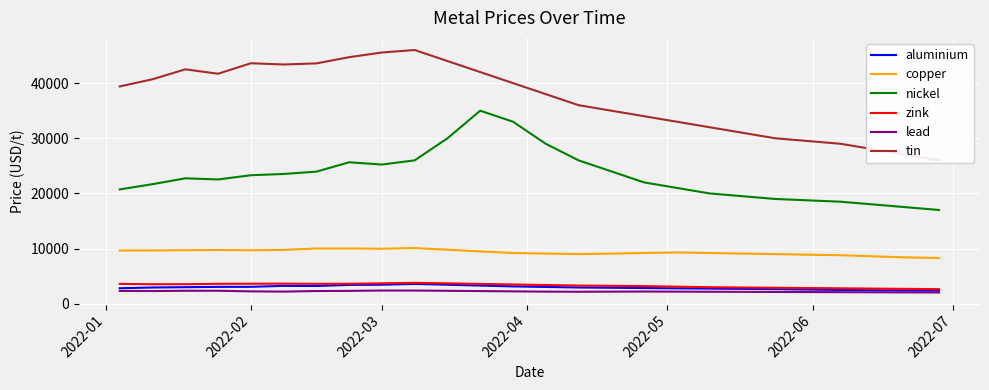

Count the number of categories in the chart.

25